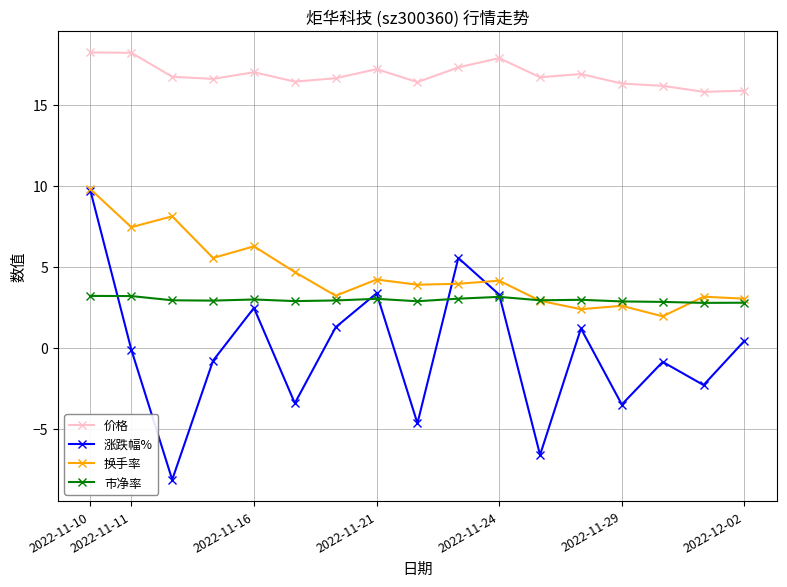

Which series has the largest total across all categories?

价格